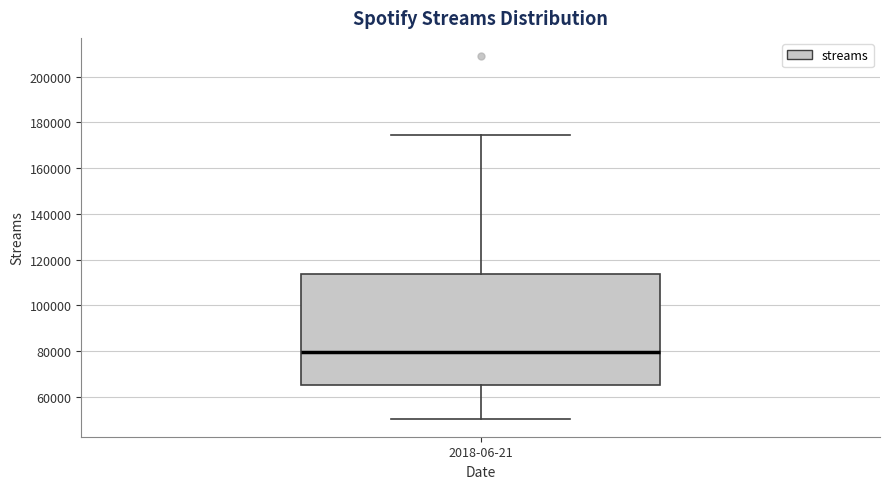

Where does the upper whisker of the box for 2018-06-21 end on the y-axis? The values are not printed on the chart, so give them approximately, as read against the axis.

174000